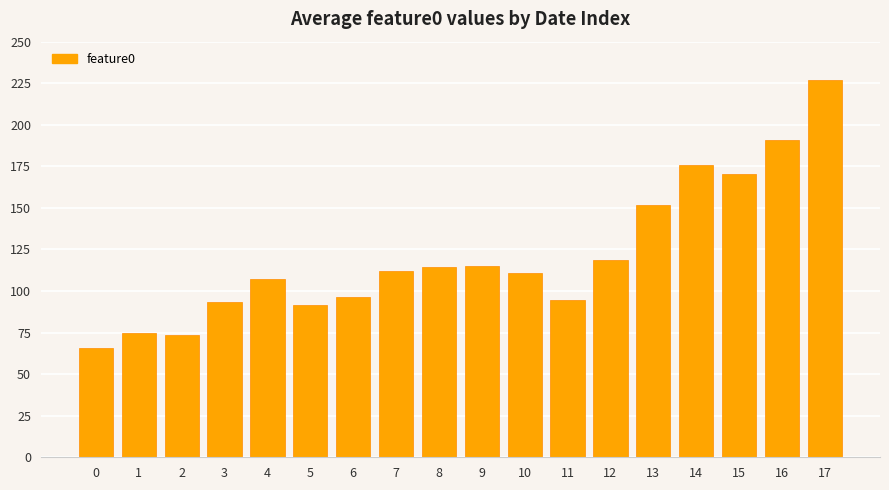

What is the maximum value shown in the chart?

227.1